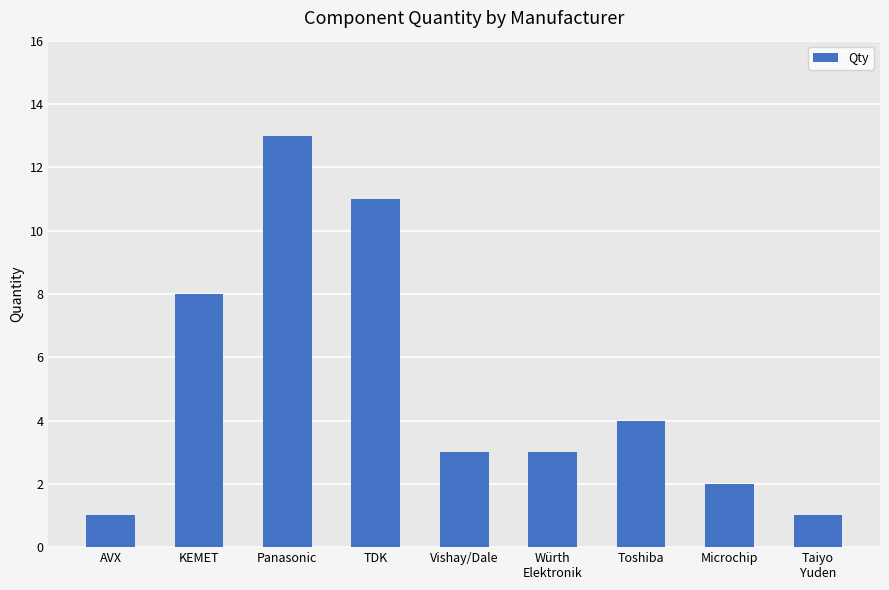

Which category has the highest value across all series?

Panasonic